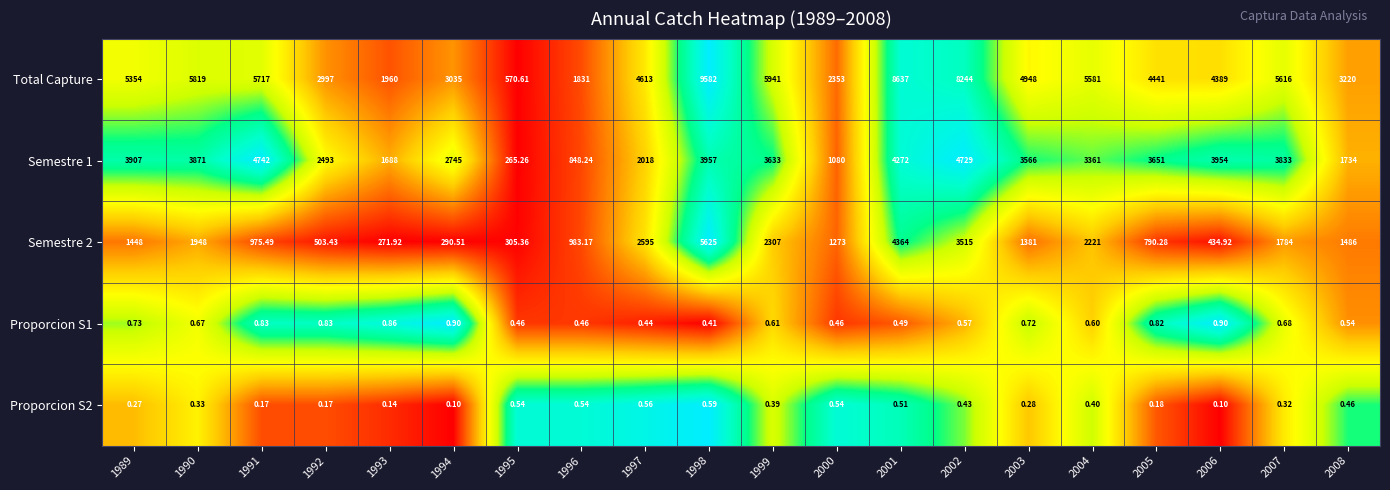

How many series are shown in this chart?

5